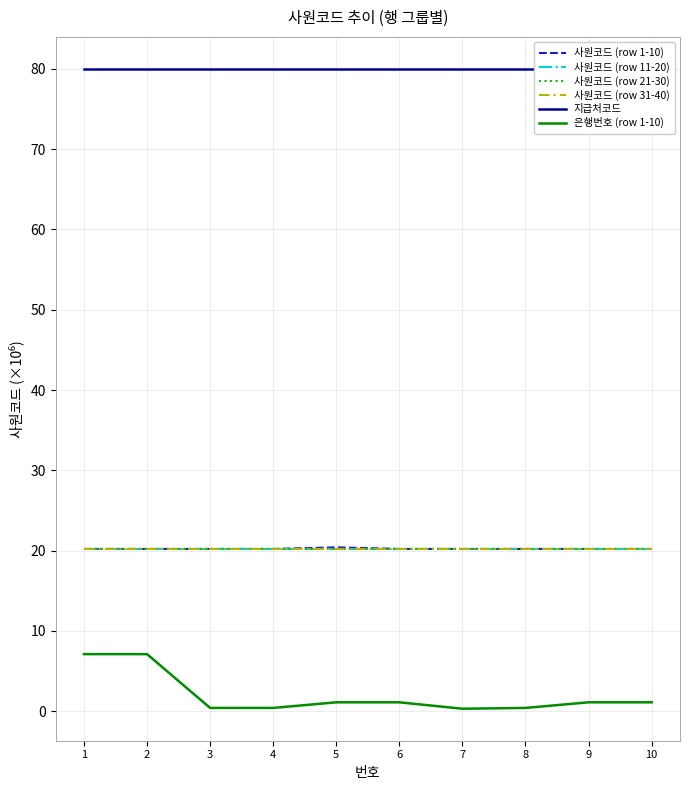

Reading right to left, transcribe all the data shown in this chart.

사원코드 (row 1-10): 10=20.2	9=20.2	8=20.2	7=20.2	6=20.2	5=20.4	4=20.2	3=20.2	2=20.2	1=20.2
사원코드 (row 11-20): 10=20.2	9=20.2	8=20.2	7=20.2	6=20.2	5=20.2	4=20.2	3=20.2	2=20.2	1=20.2
사원코드 (row 21-30): 10=20.2	9=20.2	8=20.2	7=20.2	6=20.2	5=20.2	4=20.2	3=20.2	2=20.2	1=20.2
사원코드 (row 31-40): 10=20.2	9=20.2	8=20.2	7=20.2	6=20.2	5=20.2	4=20.2	3=20.2	2=20.2	1=20.2
지급처코드: 10=80.0	9=80.0	8=80.0	7=80.0	6=80.0	5=80.0	4=80.0	3=80.0	2=80.0	1=80.0
은행번호 (row 1-10): 10=1.1	9=1.1	8=0.4	7=0.3	6=1.1	5=1.1	4=0.4	3=0.4	2=7.1	1=7.1